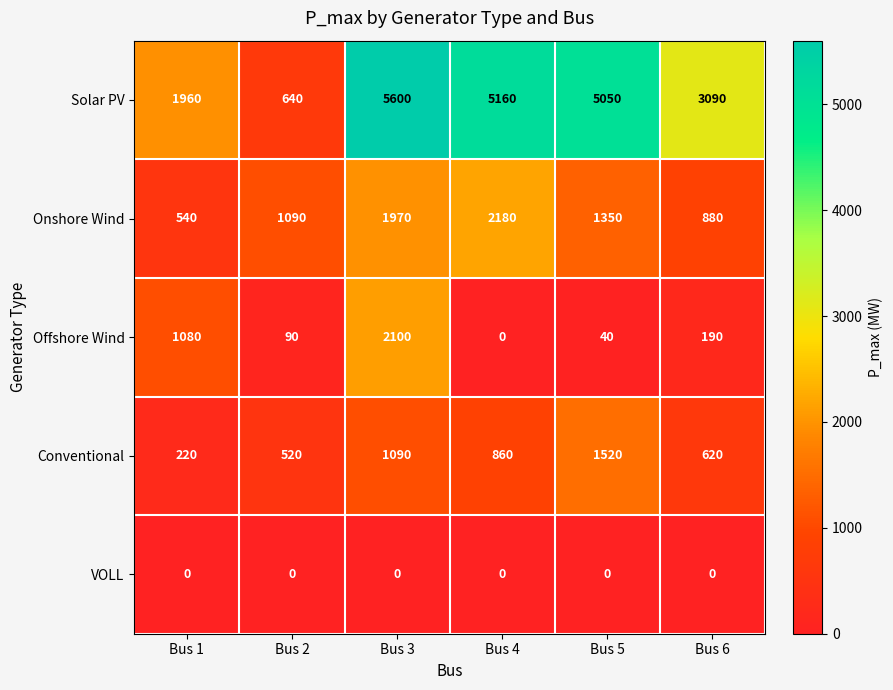

Reading left to right, transcribe all the data shown in this chart.

Solar PV: Bus 1=1960	Bus 2=640	Bus 3=5600	Bus 4=5160	Bus 5=5050	Bus 6=3090
Onshore Wind: Bus 1=540	Bus 2=1090	Bus 3=1970	Bus 4=2180	Bus 5=1350	Bus 6=880
Offshore Wind: Bus 1=1080	Bus 2=90	Bus 3=2100	Bus 4=0	Bus 5=40	Bus 6=190
Conventional: Bus 1=220	Bus 2=520	Bus 3=1090	Bus 4=860	Bus 5=1520	Bus 6=620
VOLL: Bus 1=0	Bus 2=0	Bus 3=0	Bus 4=0	Bus 5=0	Bus 6=0